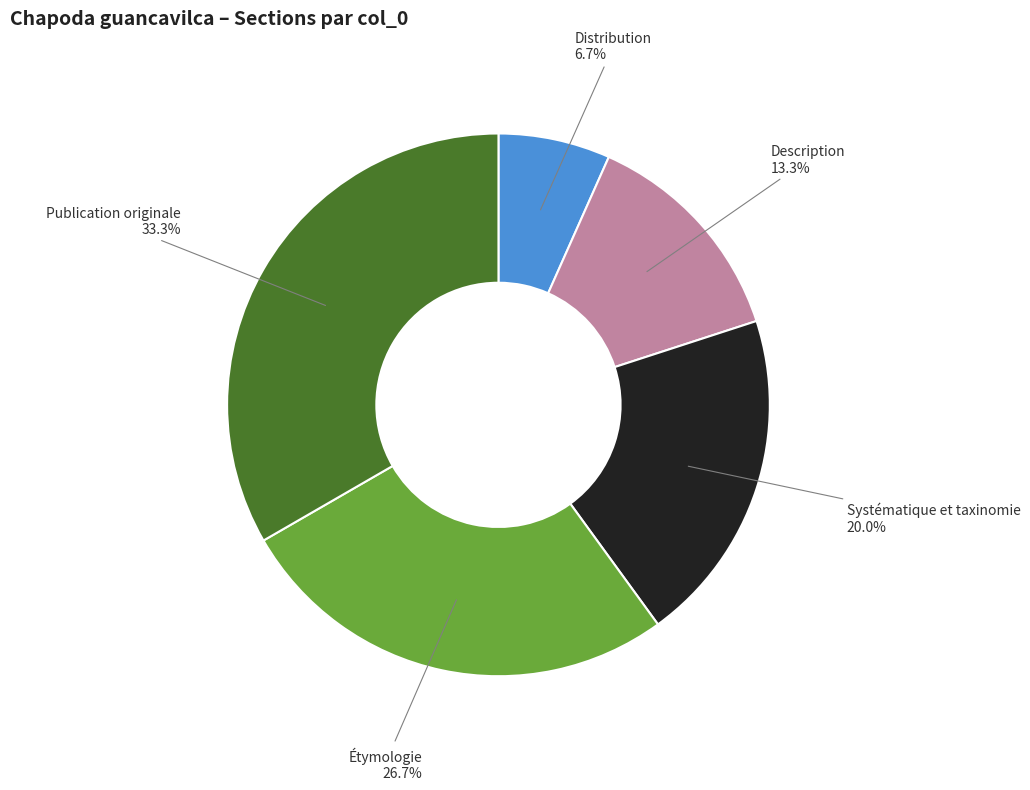

Is there any slice that represents more than half of the pie?

No